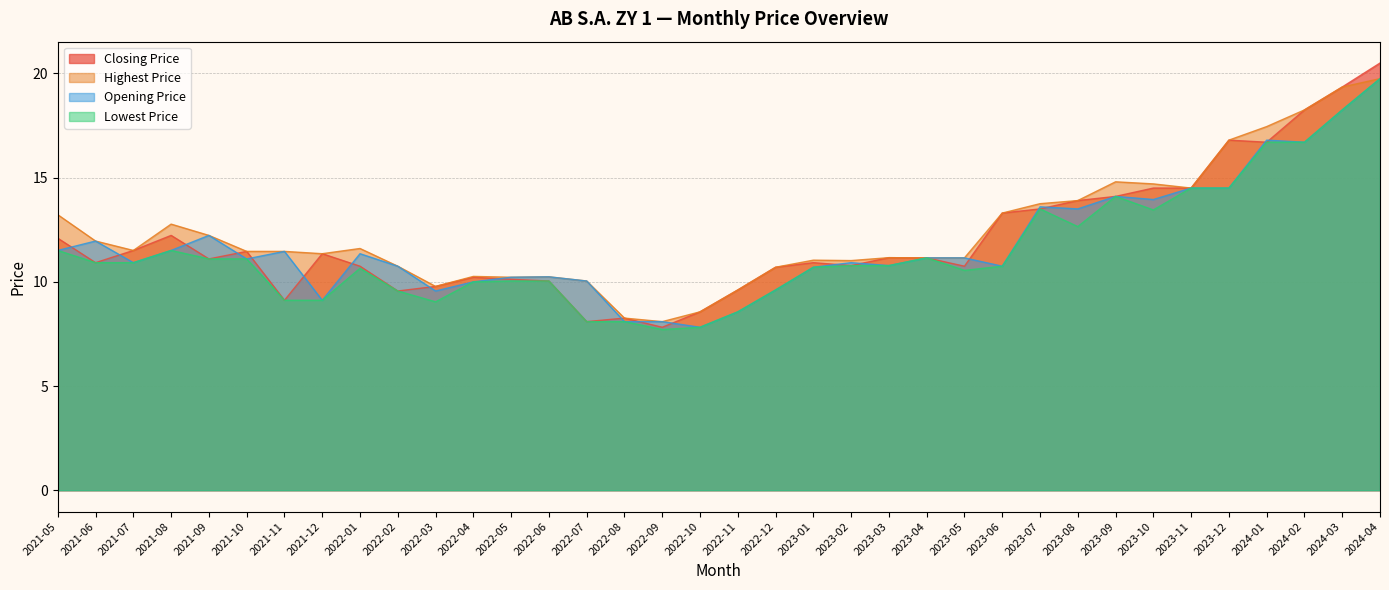

Read the Closing Price value at 2023-11.

14.5